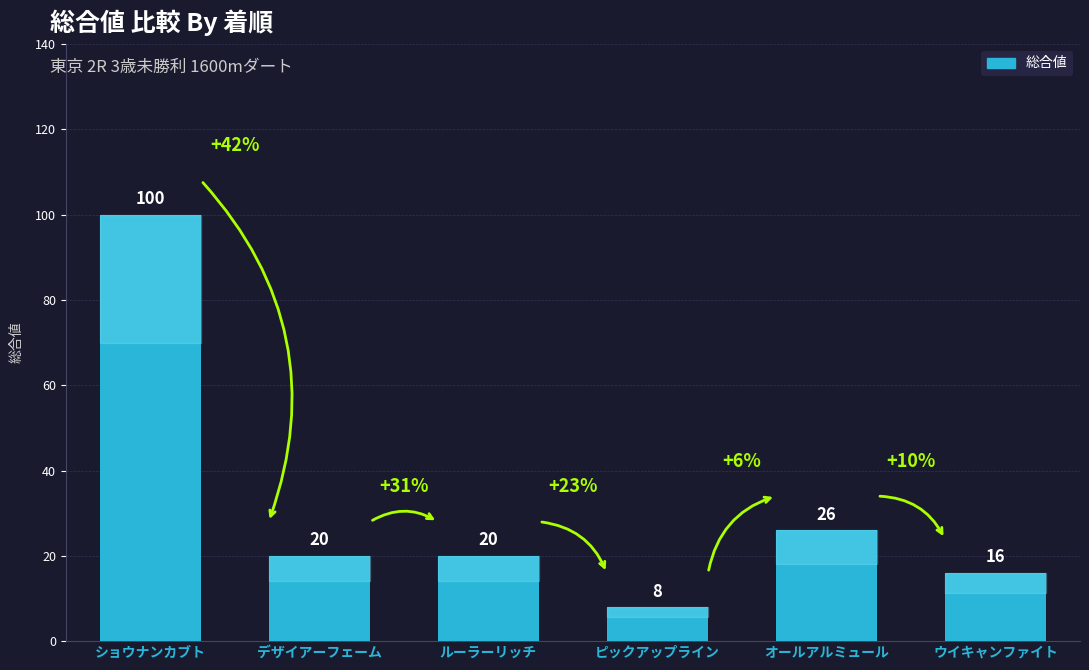

Count the number of data series in this chart.

1